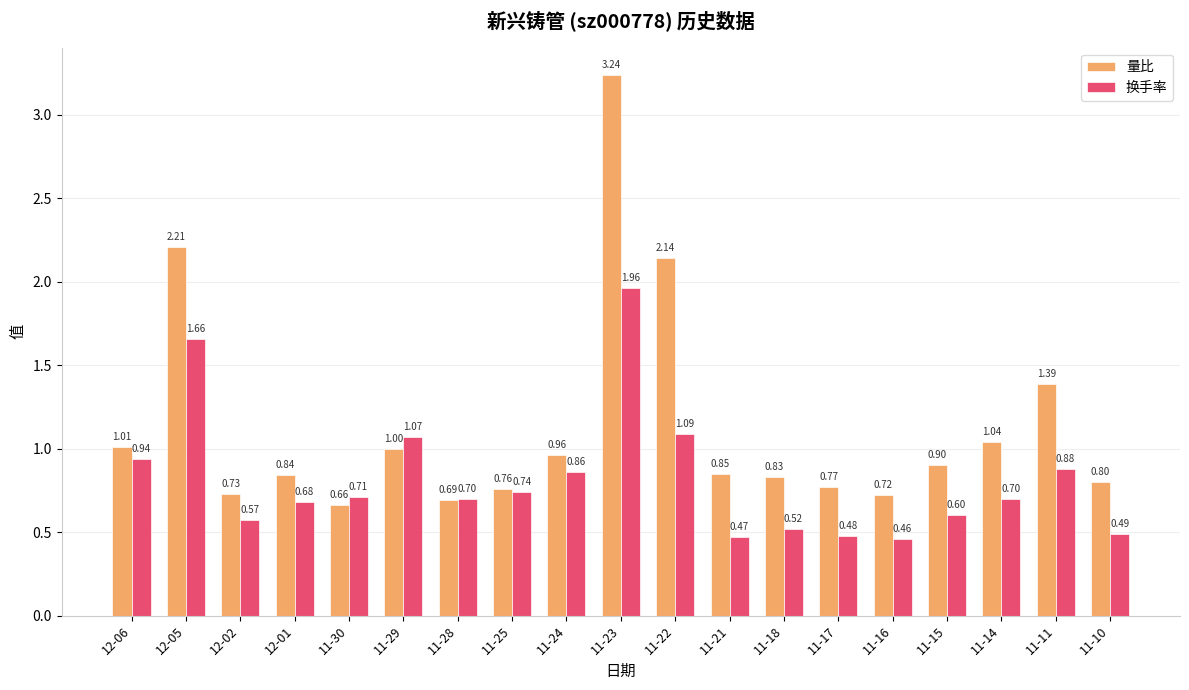

At how many categories does at least one series exceed 2?

3